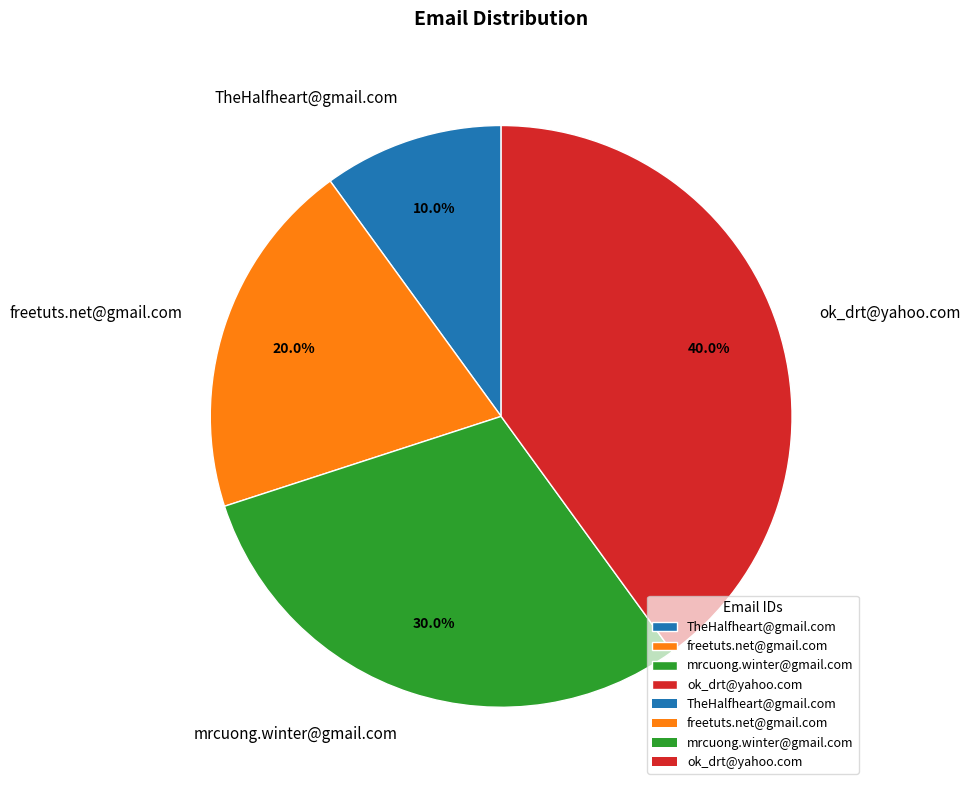

What is the total percentage of TheHalfheart@gmail.com and ok_drt@yahoo.com?

50.0%